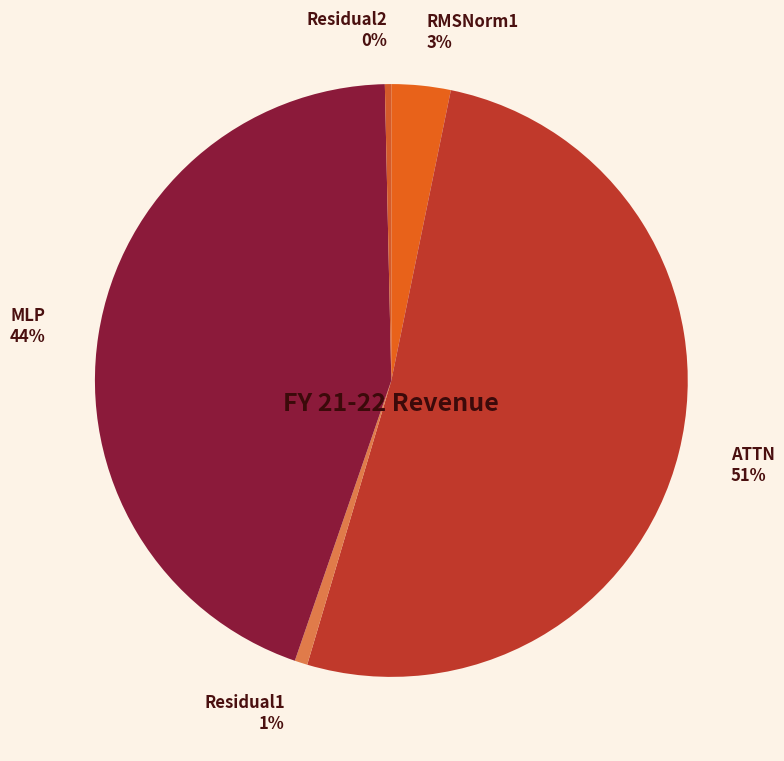

Between MLP and ATTN, which is larger?

ATTN